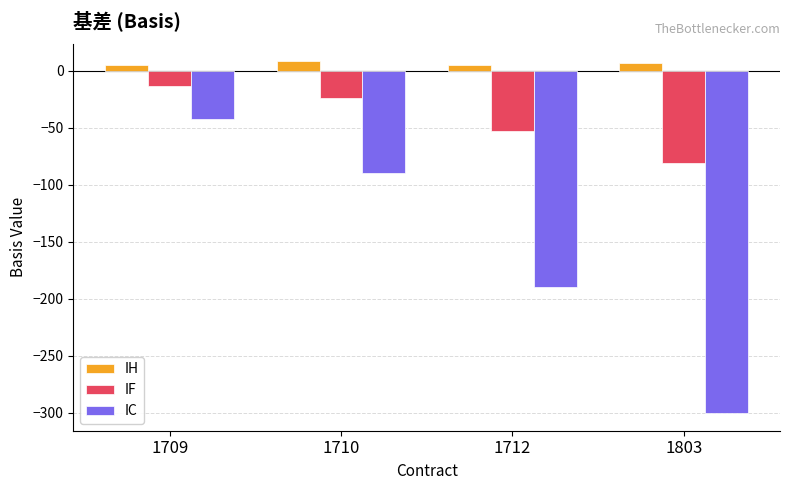

How many bars are there in total?

12